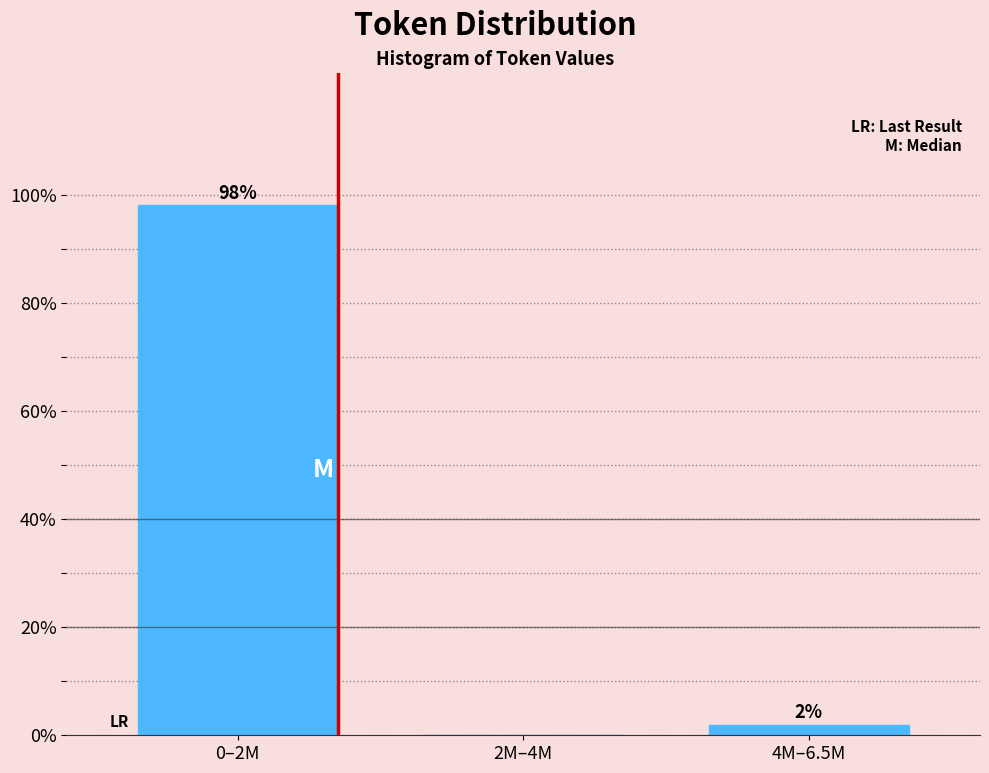

At which category does the chart reach its peak across all series?

0–2M